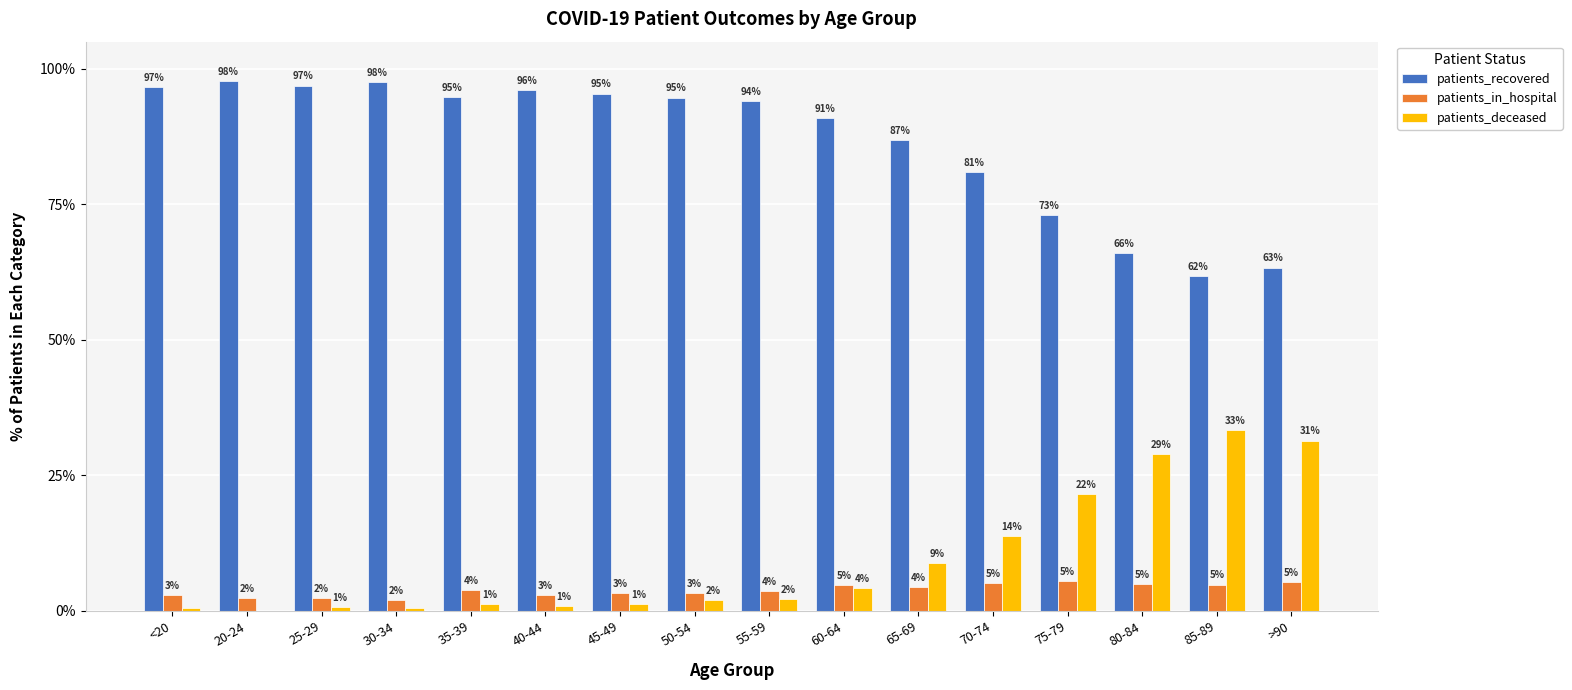

Which series has the largest total across all categories?

patients_recovered